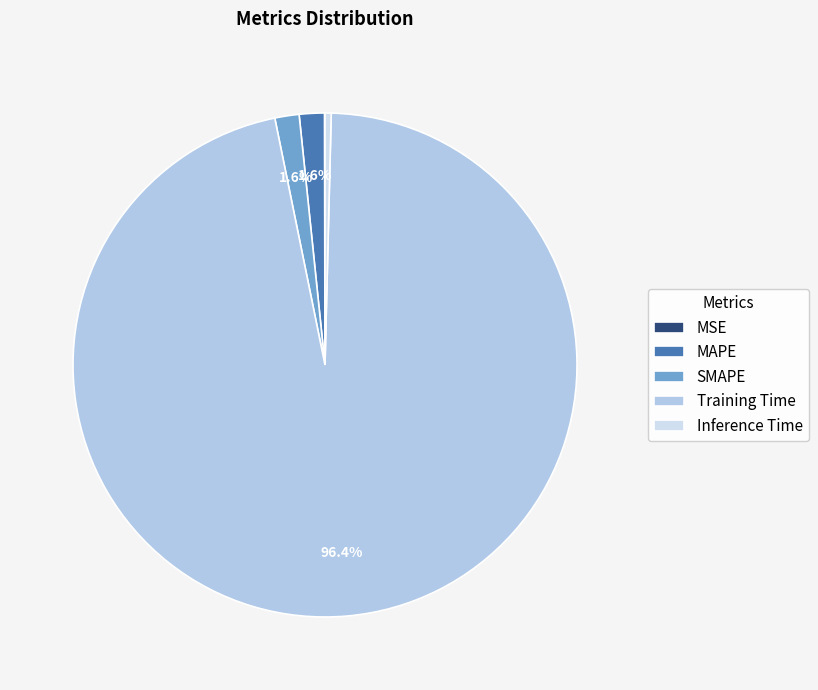

What is the total percentage of Inference Time and Training Time?

96.8%